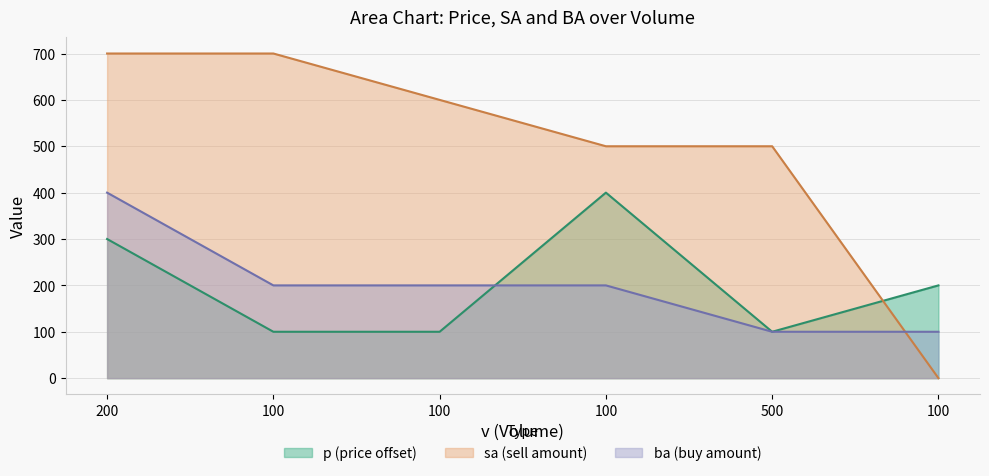

What is the sum of the sa values at 100 and 100?

500